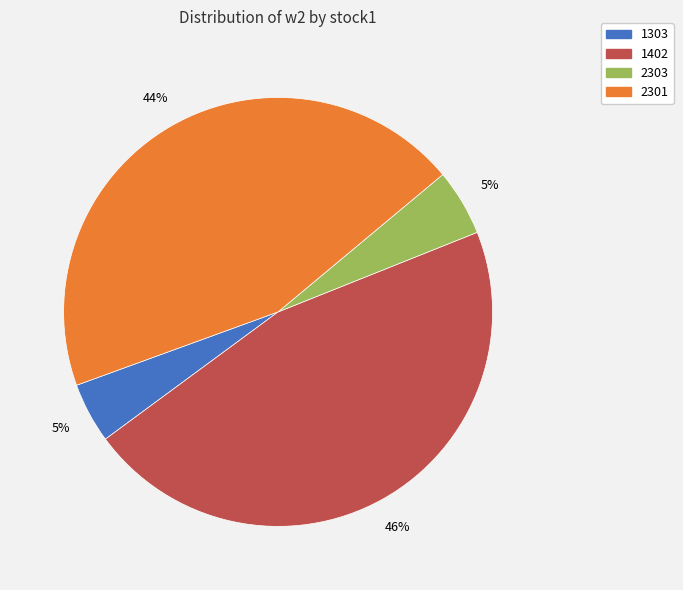

Count the number of slices in the pie.

4